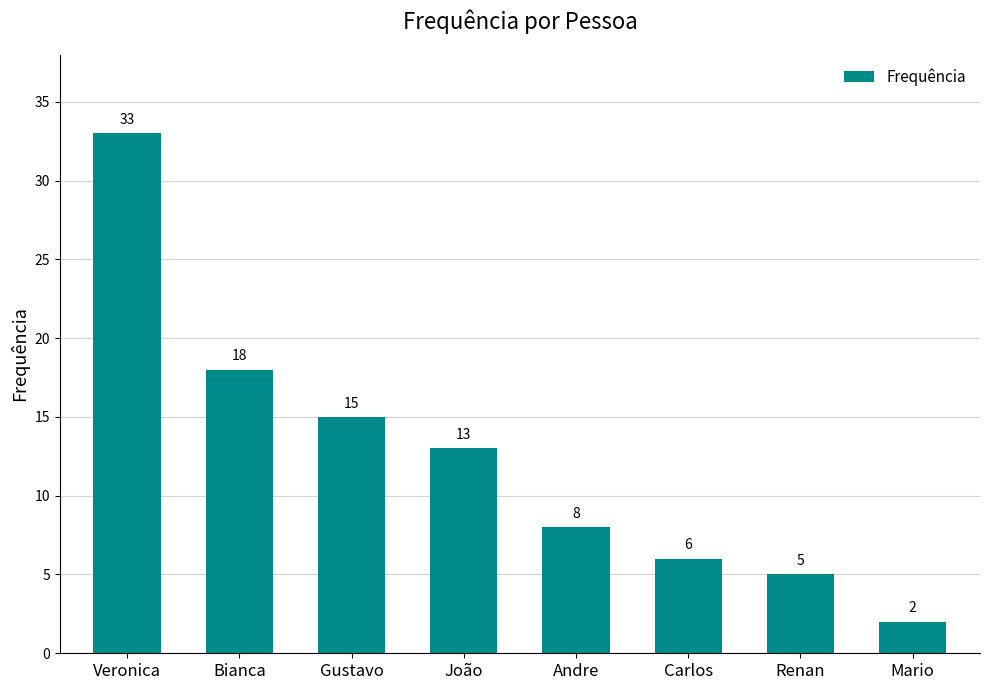

Is it true that the value at Gustavo is 23?

False